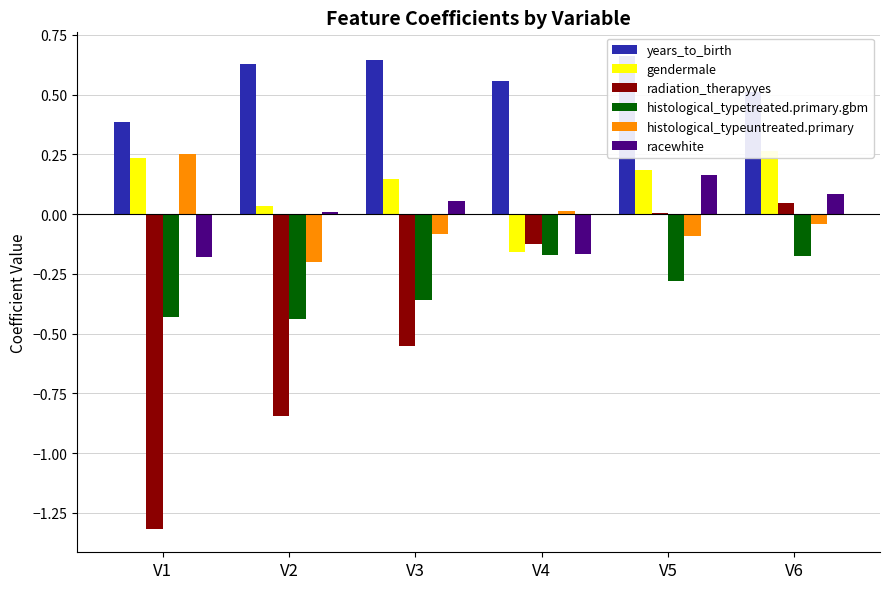

At which category does the chart reach its minimum across all series?

V1